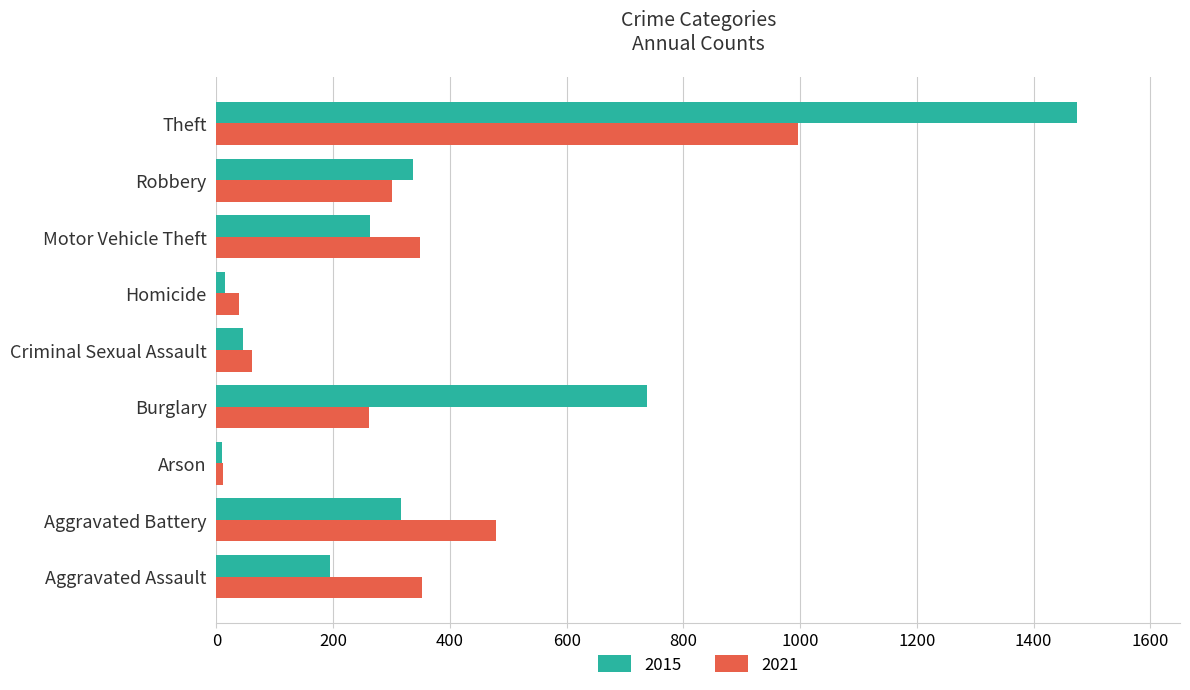

What are all the series names shown in the legend?

2015, 2021